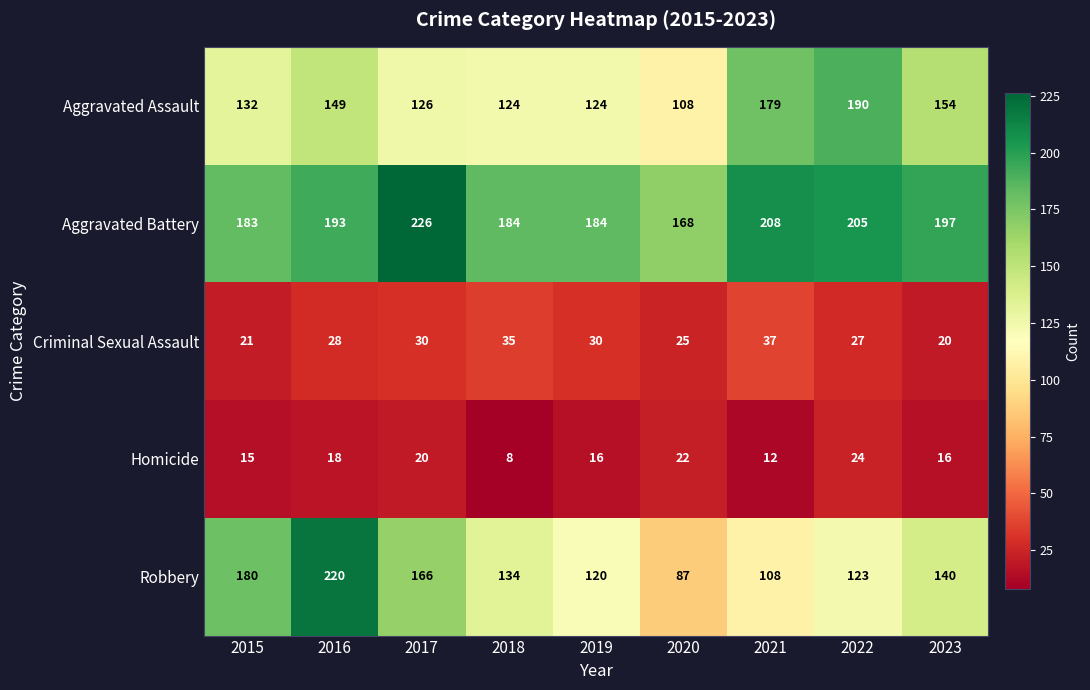

What is the difference between the highest and lowest values at 2023?

181